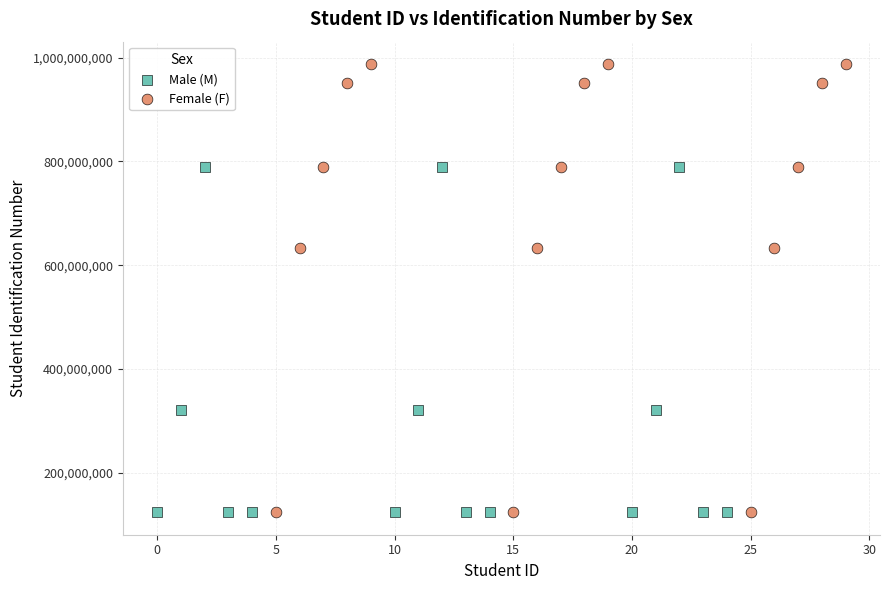

Which series contains the highest Y value?

Female (F)